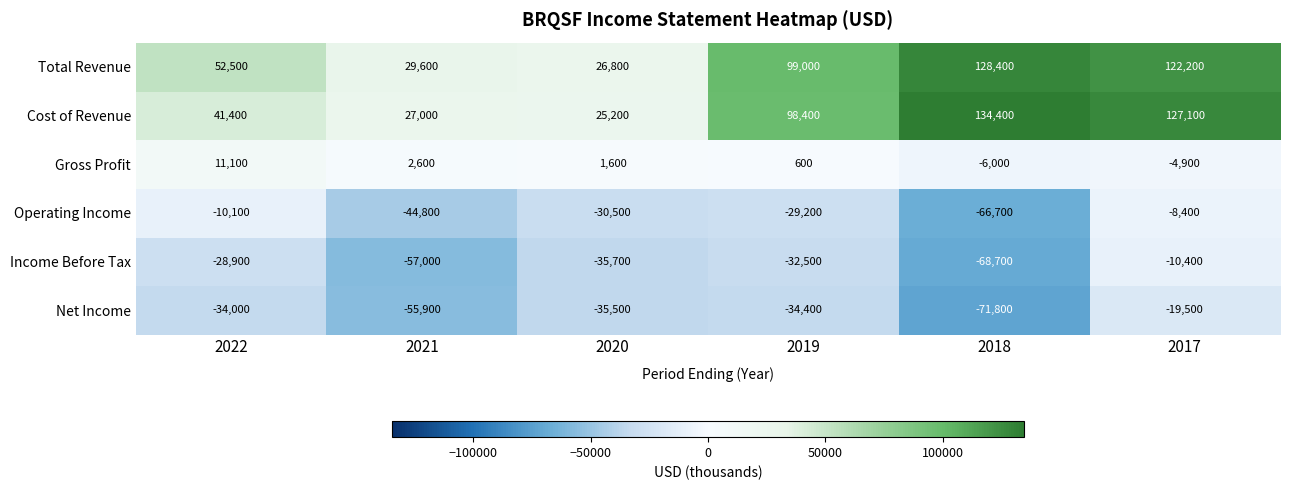

At 2017, list the series in order from smallest to largest.

Net Income, Income Before Tax, Operating Income, Gross Profit, Total Revenue, Cost of Revenue